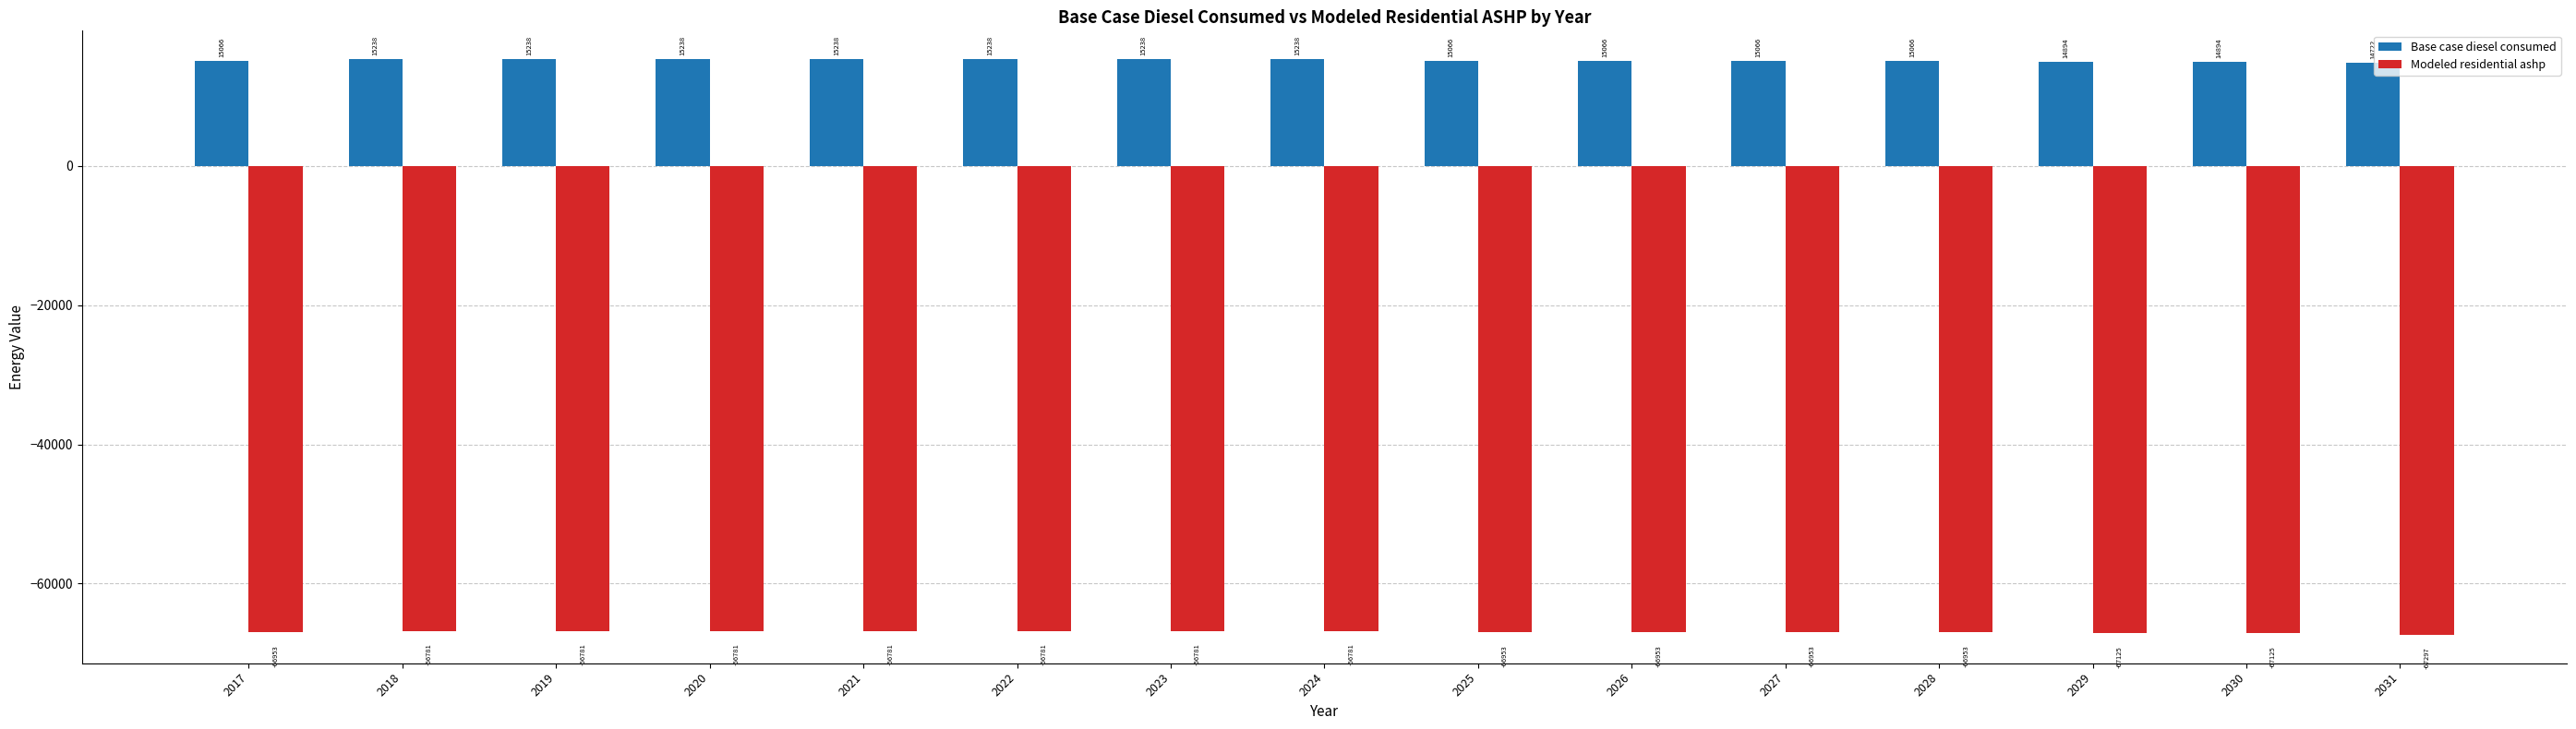

What is the approximate value of Modeled residential ashp at 2027?

-66952.6